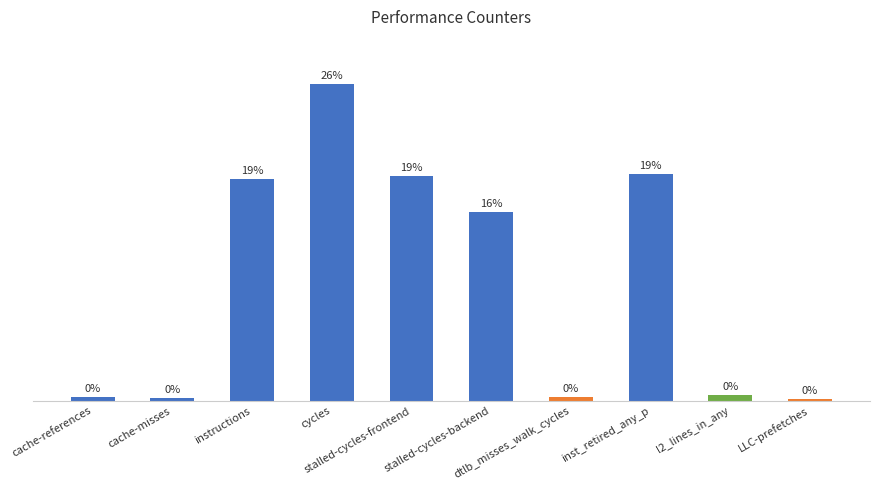

What position from the left is LLC-prefetches?

10